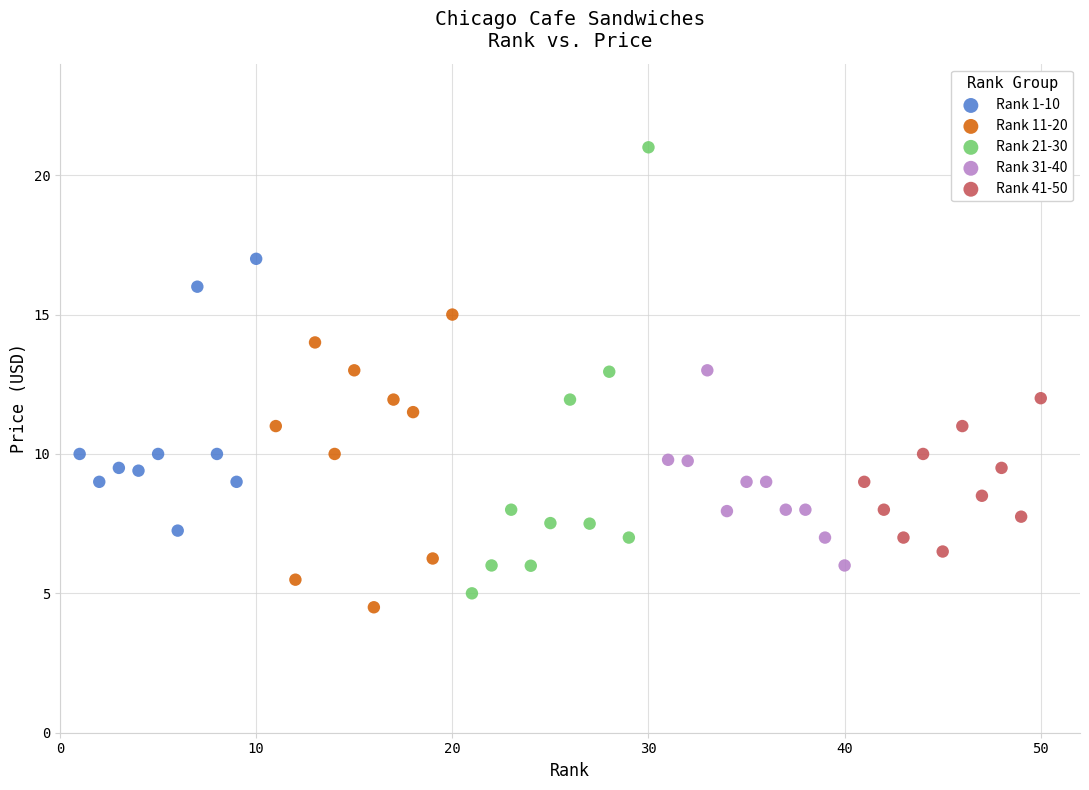

Which series contains the highest Y value?

Rank 21-30